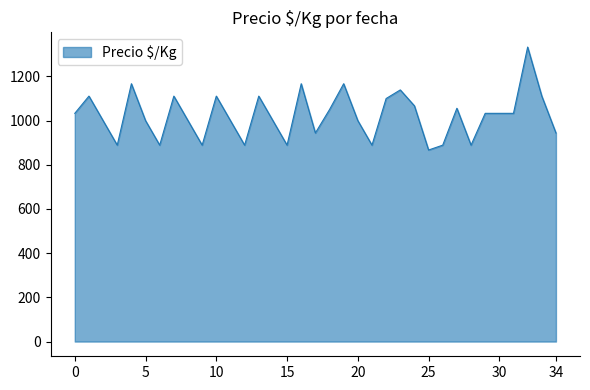

What is the difference between the maximum and minimum values?

466